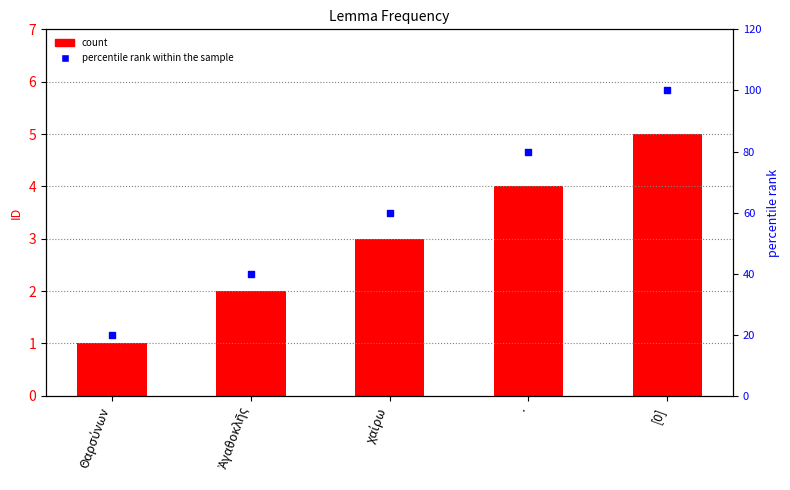

At which category is the sum across all series the highest?

[0]